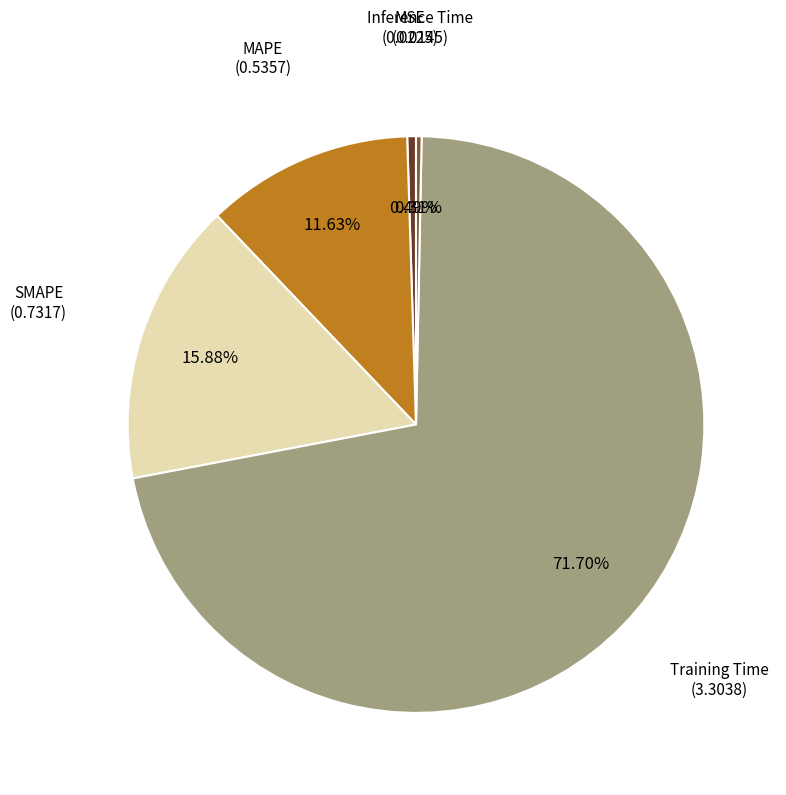

Is there a majority slice in this chart?

Yes